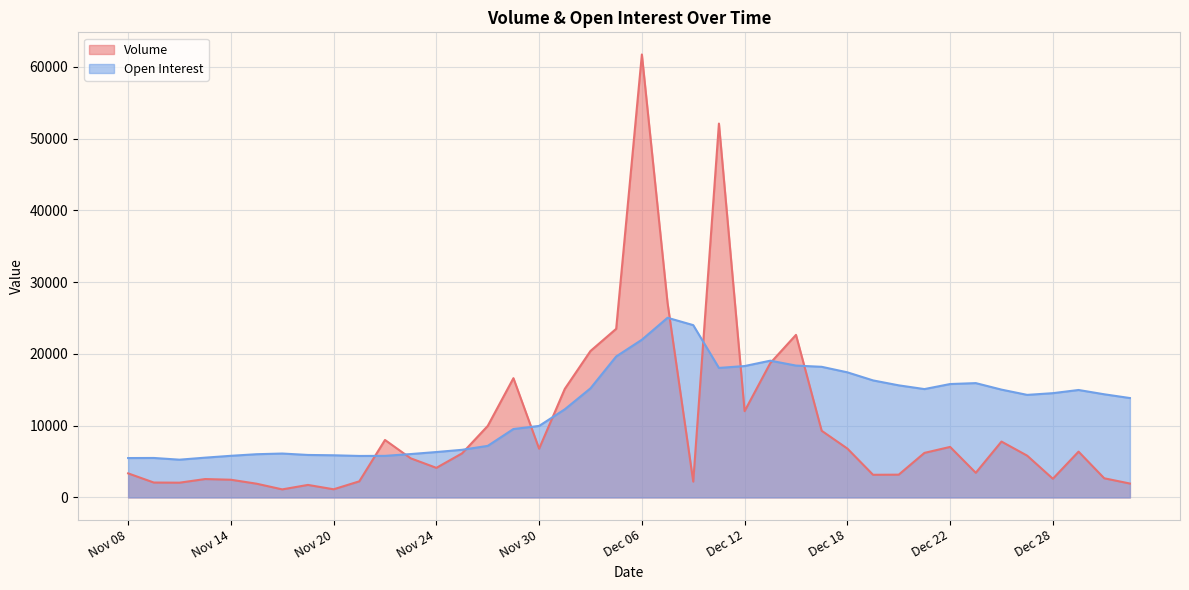

At which label is Volume closest to 31423?

Dec 07